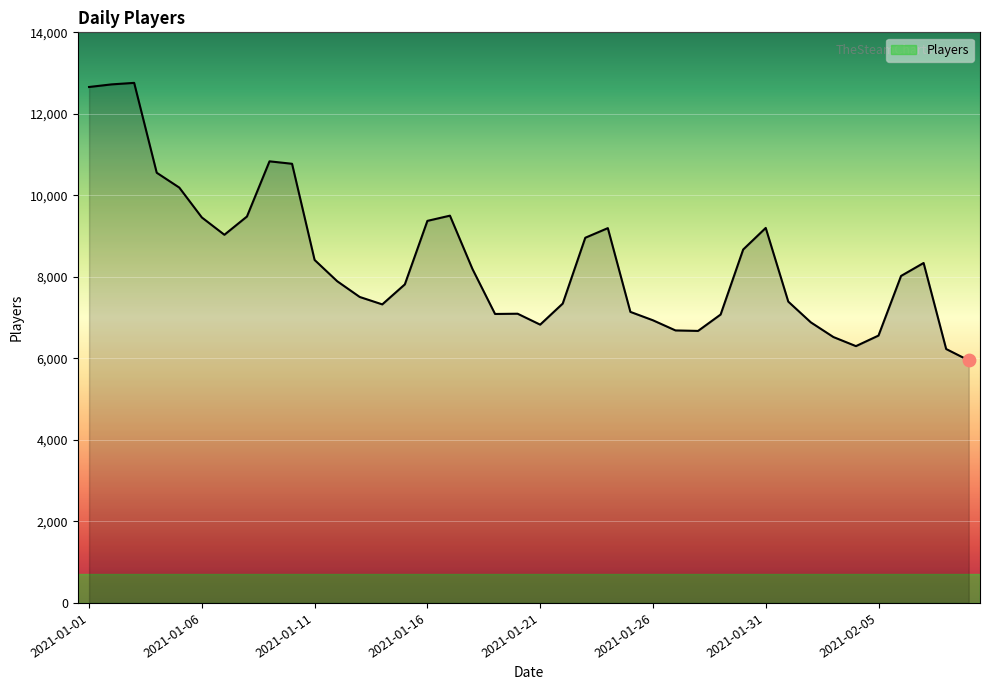

What is the difference between the maximum and minimum values?

6809